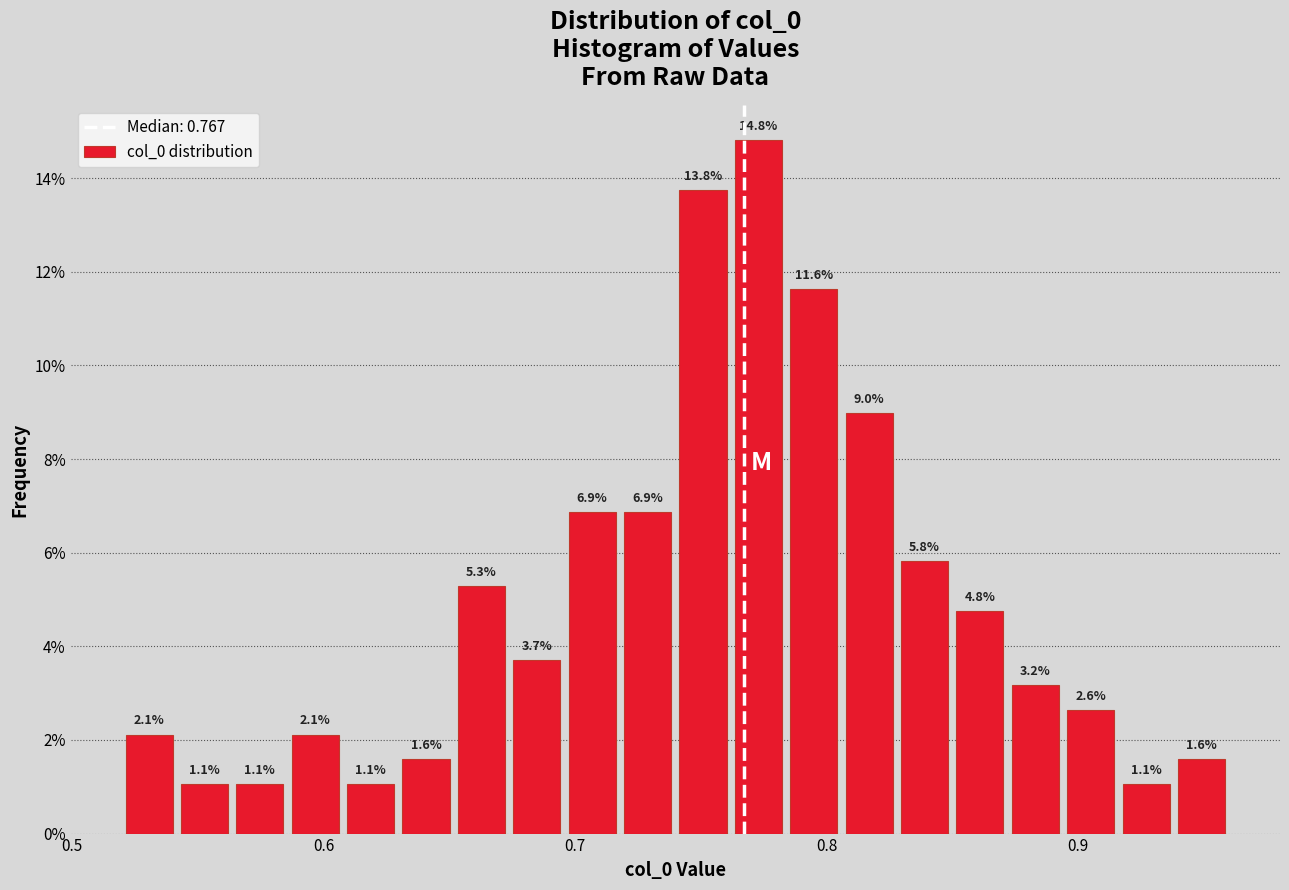

Read against the x-axis, roughly where is the centre of the tallest bar?

0.77